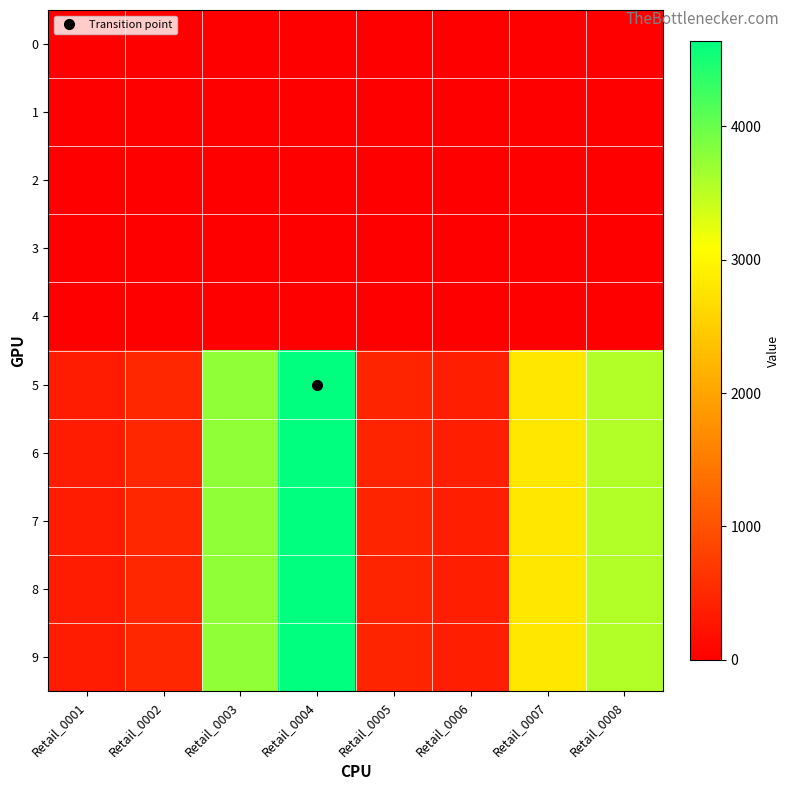

Reading right to left, what are all the values shown in this chart?

0: Retail_0008=0	Retail_0007=0	Retail_0006=0	Retail_0005=0	Retail_0004=0	Retail_0003=0	Retail_0002=0	Retail_0001=0
1: Retail_0008=0	Retail_0007=0	Retail_0006=0	Retail_0005=0	Retail_0004=0	Retail_0003=0	Retail_0002=0	Retail_0001=0
2: Retail_0008=0	Retail_0007=0	Retail_0006=0	Retail_0005=0	Retail_0004=0	Retail_0003=0	Retail_0002=0	Retail_0001=0
3: Retail_0008=0	Retail_0007=0	Retail_0006=0	Retail_0005=0	Retail_0004=0	Retail_0003=0	Retail_0002=0	Retail_0001=0
4: Retail_0008=0	Retail_0007=0	Retail_0006=0	Retail_0005=0	Retail_0004=0	Retail_0003=0	Retail_0002=0	Retail_0001=0
5: Retail_0008=3554	Retail_0007=2793	Retail_0006=367	Retail_0005=435	Retail_0004=4637	Retail_0003=3750	Retail_0002=482	Retail_0001=353
6: Retail_0008=3554	Retail_0007=2793	Retail_0006=367	Retail_0005=435	Retail_0004=4637	Retail_0003=3750	Retail_0002=482	Retail_0001=353
7: Retail_0008=3554	Retail_0007=2793	Retail_0006=367	Retail_0005=435	Retail_0004=4637	Retail_0003=3750	Retail_0002=482	Retail_0001=353
8: Retail_0008=3554	Retail_0007=2793	Retail_0006=367	Retail_0005=435	Retail_0004=4637	Retail_0003=3750	Retail_0002=482	Retail_0001=353
9: Retail_0008=3554	Retail_0007=2793	Retail_0006=367	Retail_0005=435	Retail_0004=4637	Retail_0003=3750	Retail_0002=482	Retail_0001=353